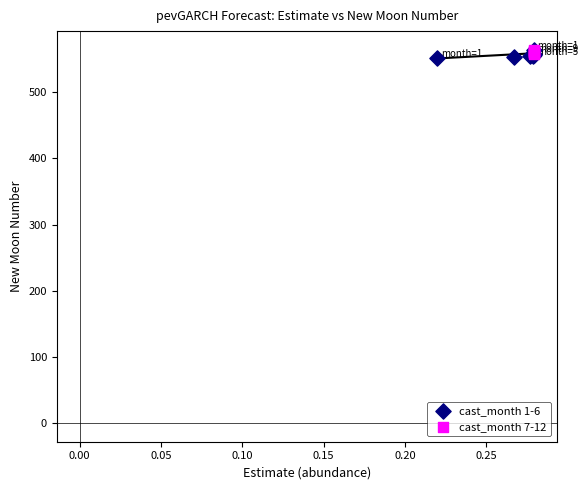

Which series has the widest spread of Y values?

cast_month 1-6